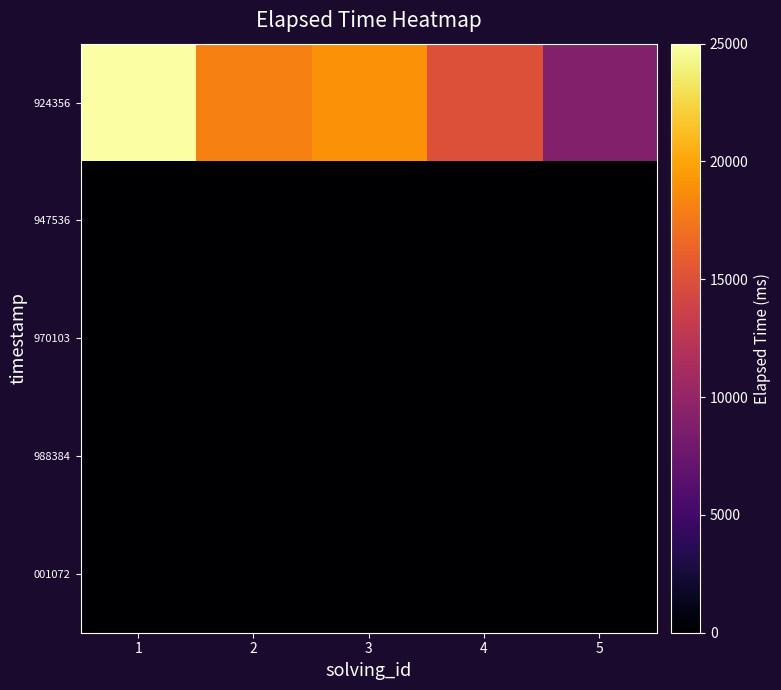

What is the total value across all series at 2?

18000